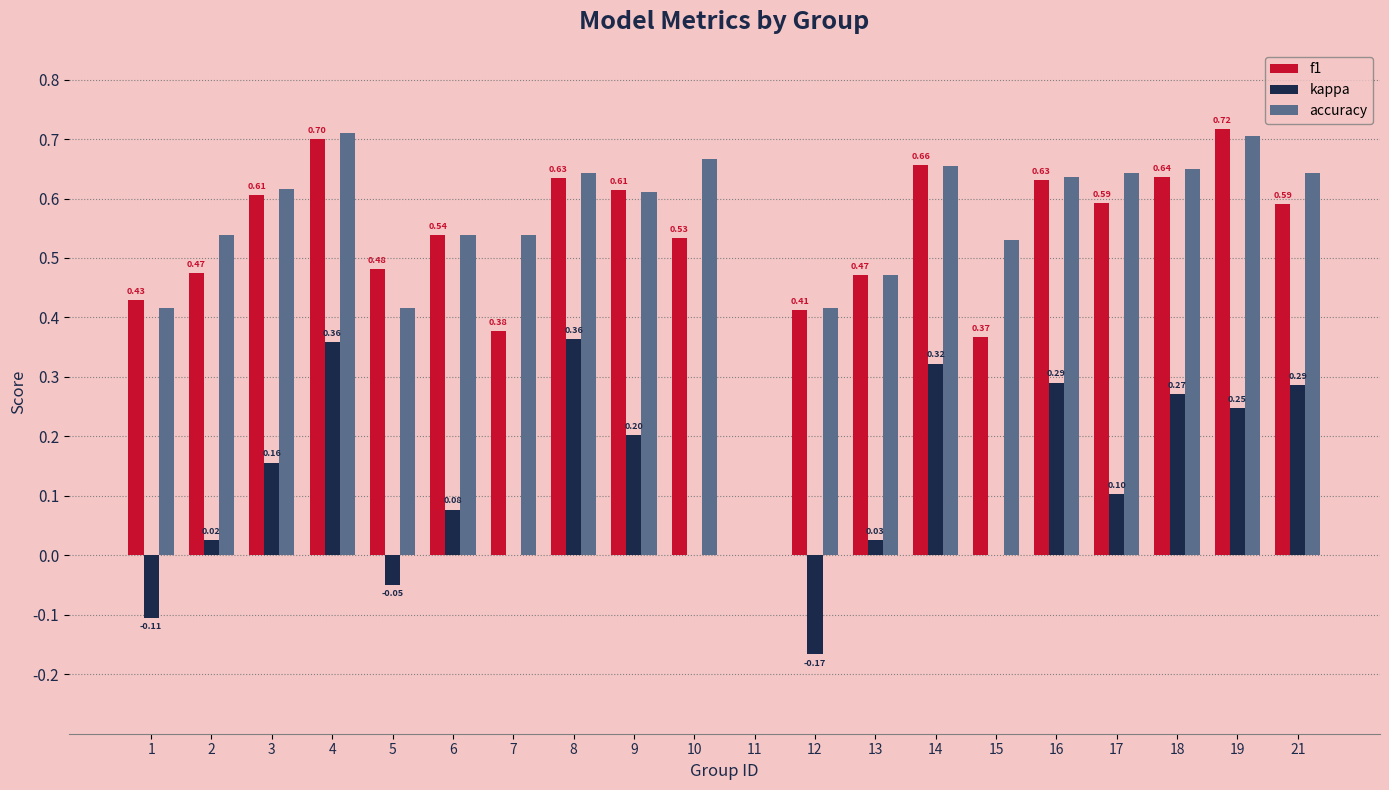

The accuracy series shows 0.4 at 6. True or false?

False